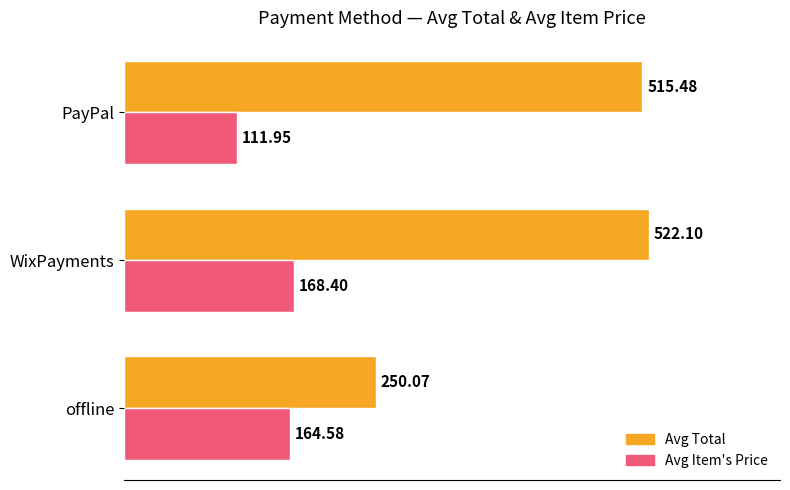

What is the difference between the maximum and minimum values in the Avg Total series?

272.0